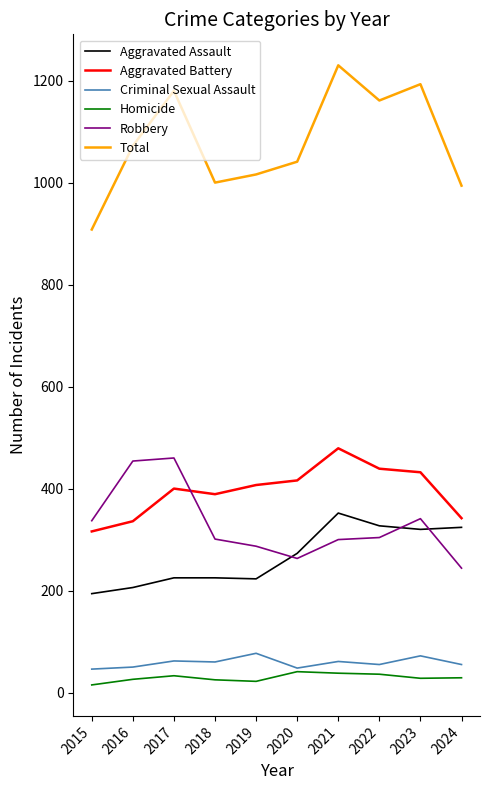

True or false: Aggravated Assault and Total cross at least once.

False